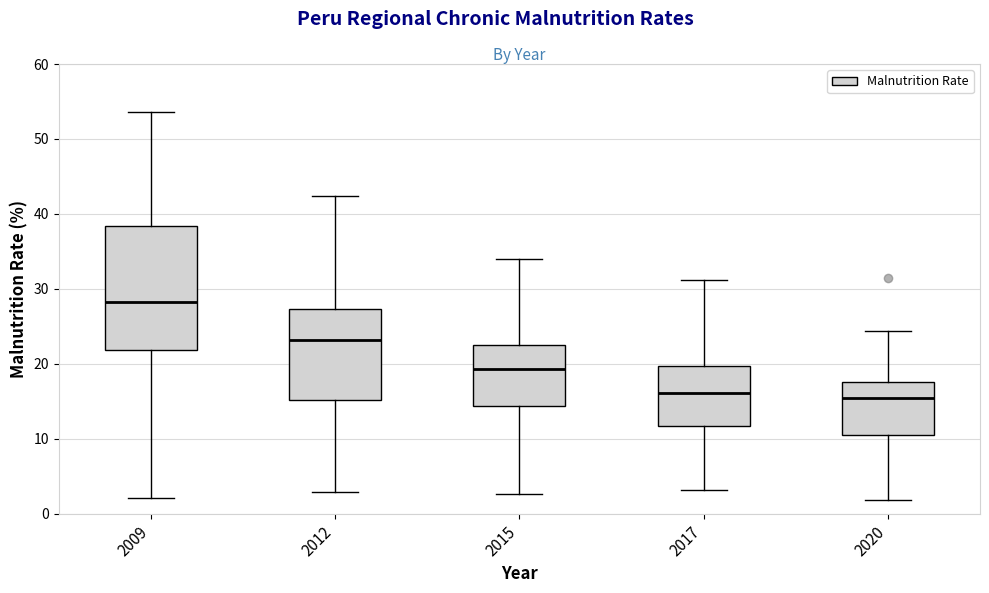

Reading left to right, transcribe this box plot: for each box, give where its median line is, the range the box spans, and where its two whiskers end, as read against the y-axis. The values are not printed on the chart, so give them approximately, as read against the axis.

2009: median 28, box 22 to 38, whiskers 2 to 54
2012: median 23, box 15 to 27, whiskers 3 to 42
2015: median 19, box 14 to 22, whiskers 3 to 34
2017: median 16, box 12 to 20, whiskers 3 to 31
2020: median 16, box 10 to 18, whiskers 2 to 24